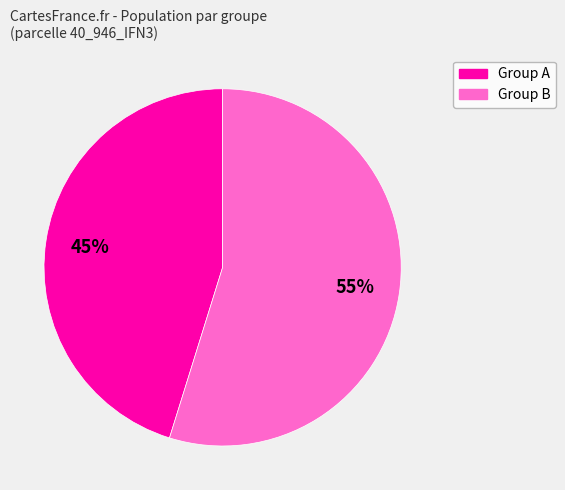

To the nearest percent, what is the average slice percentage?

50%